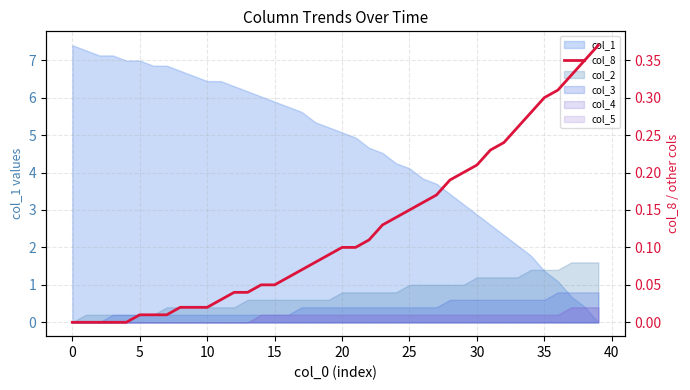

Count the number of categories in the chart.

40